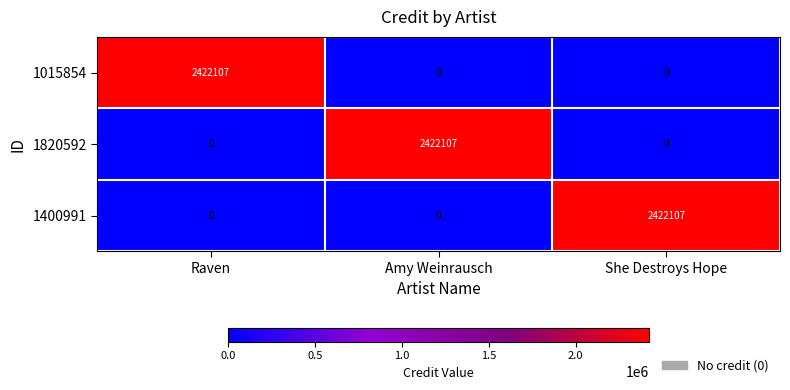

At how many categories does at least one series exceed 1807814?

3